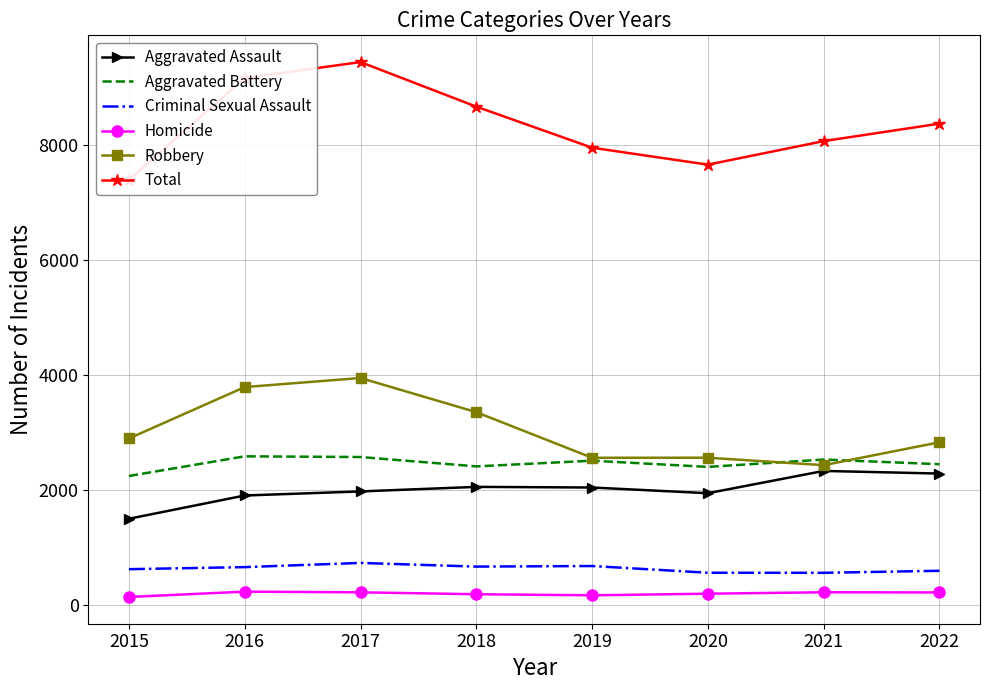

Reading left to right, what are all the values shown in this chart?

Aggravated Assault: 2015=1500	2016=1905	2017=1976	2018=2055	2019=2044	2020=1945	2021=2333	2022=2287
Aggravated Battery: 2015=2245	2016=2587	2017=2575	2018=2412	2019=2511	2020=2403	2021=2531	2022=2450
Criminal Sexual Assault: 2015=622	2016=658	2017=731	2018=667	2019=677	2020=560	2021=559	2022=594
Homicide: 2015=138	2016=231	2017=219	2018=186	2019=167	2020=195	2021=220	2022=217
Robbery: 2015=2898	2016=3793	2017=3951	2018=3356	2019=2562	2020=2563	2021=2433	2022=2832
Total: 2015=7403	2016=9174	2017=9452	2018=8676	2019=7961	2020=7666	2021=8076	2022=8380